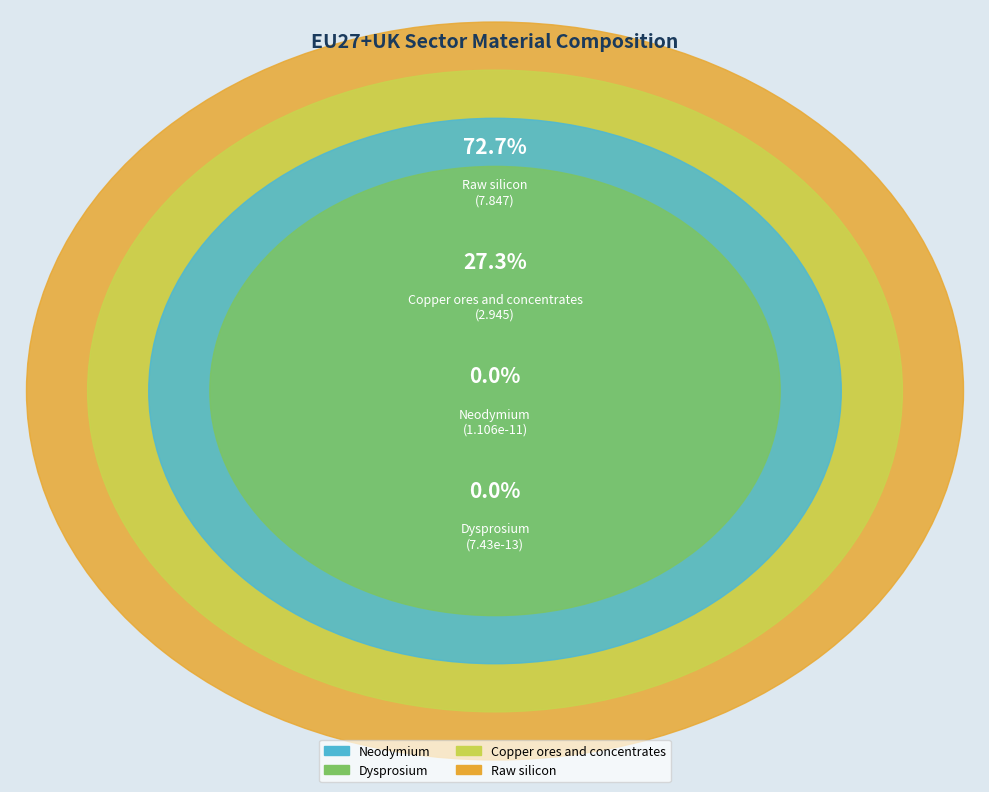

Which slice represents more than half of the pie?

Raw silicon